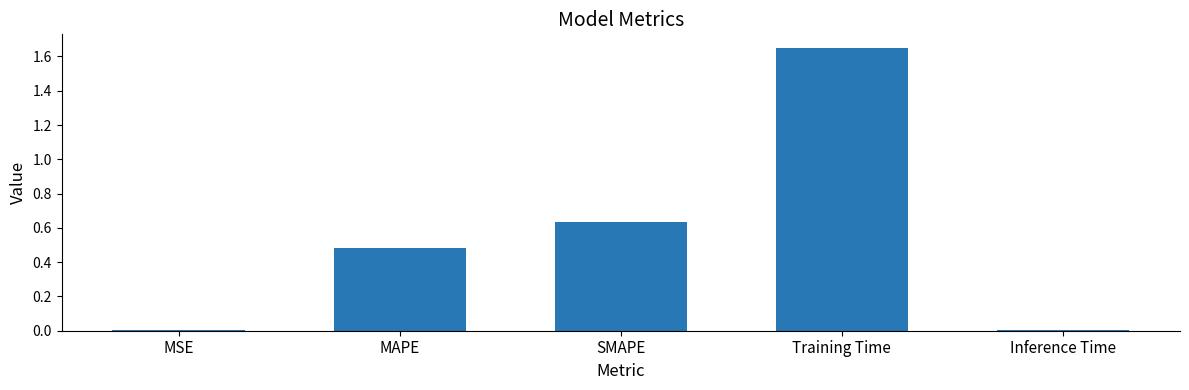

What is the sum of the values at MAPE and Training Time?

2.1